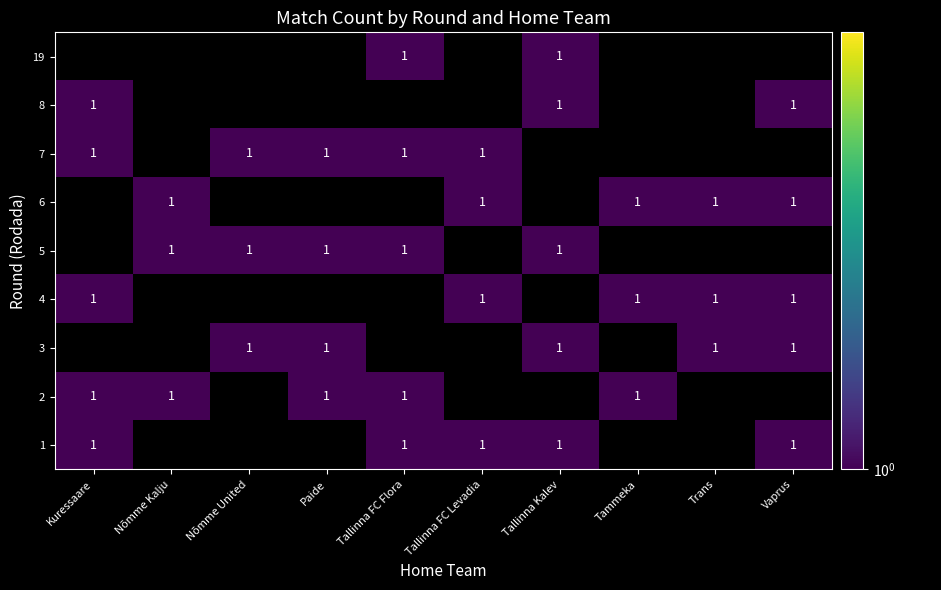

True or false: Tallinna FC Flora has a value of 0 at 6.

True